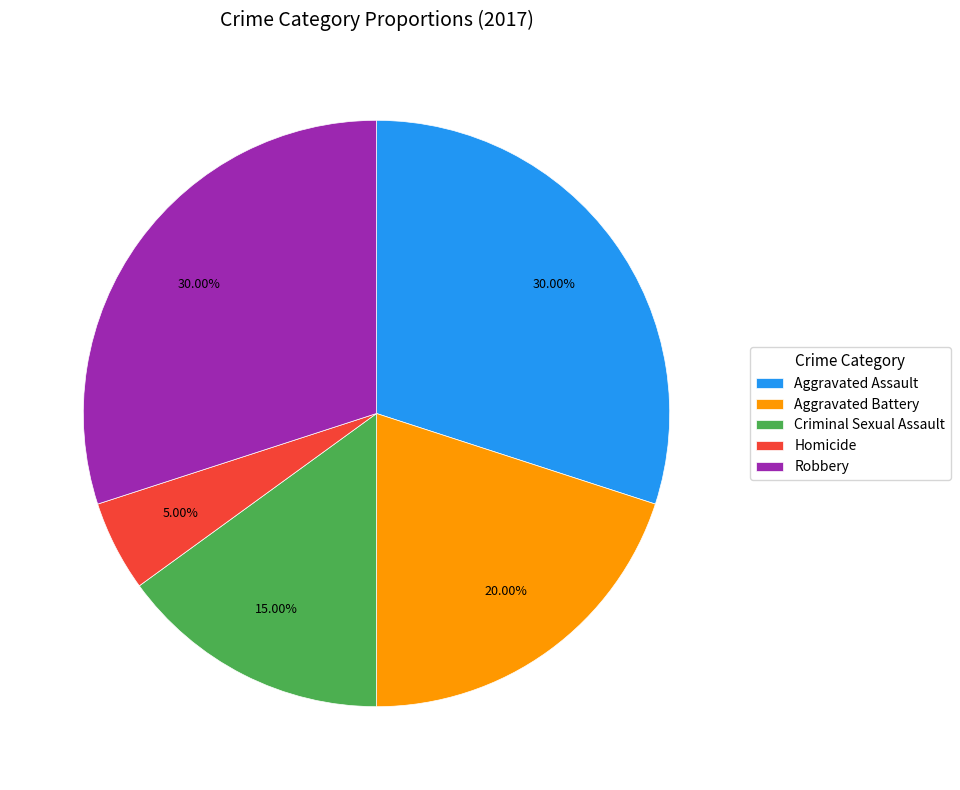

To the nearest percent, what is the combined percentage of Aggravated Assault and Robbery?

60%